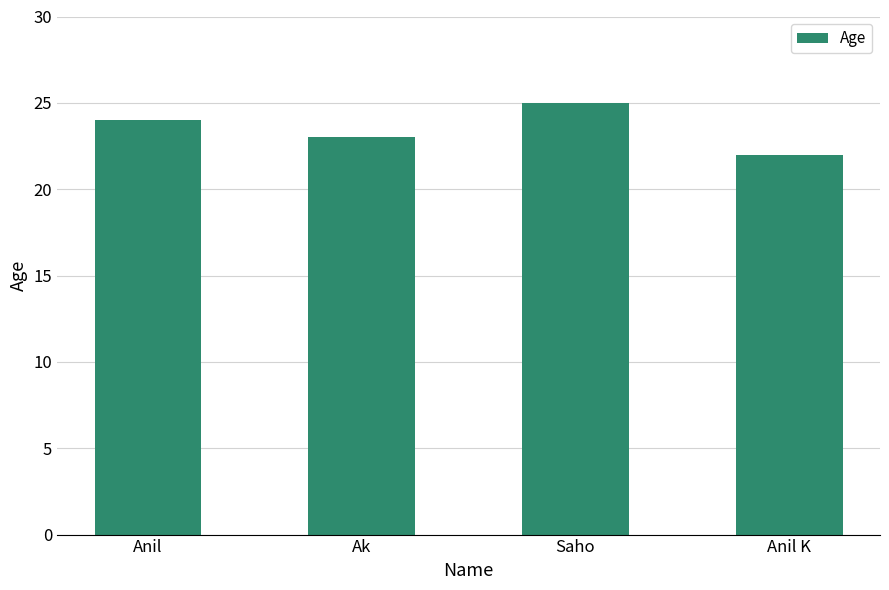

How many categories are shown in the chart?

4